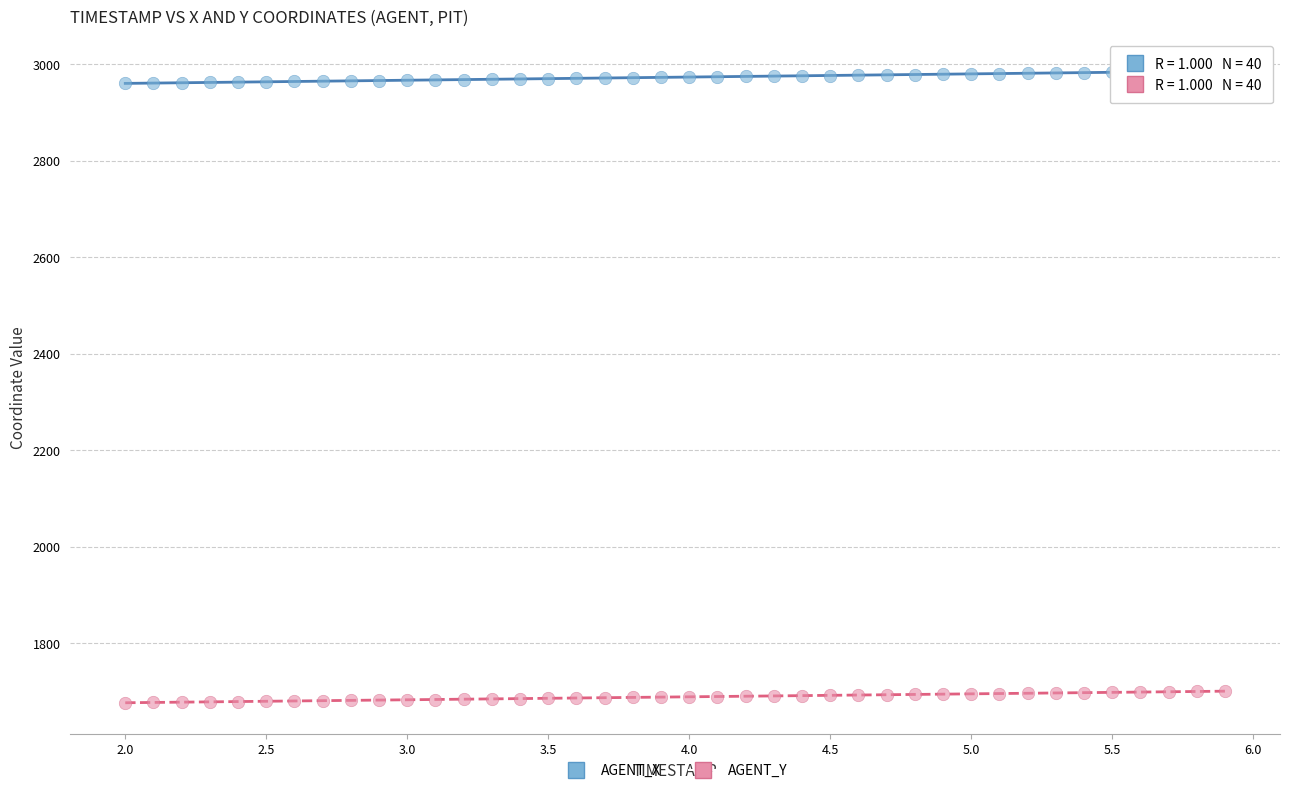

What are all the series names shown in the legend?

AGENT_X, AGENT_Y